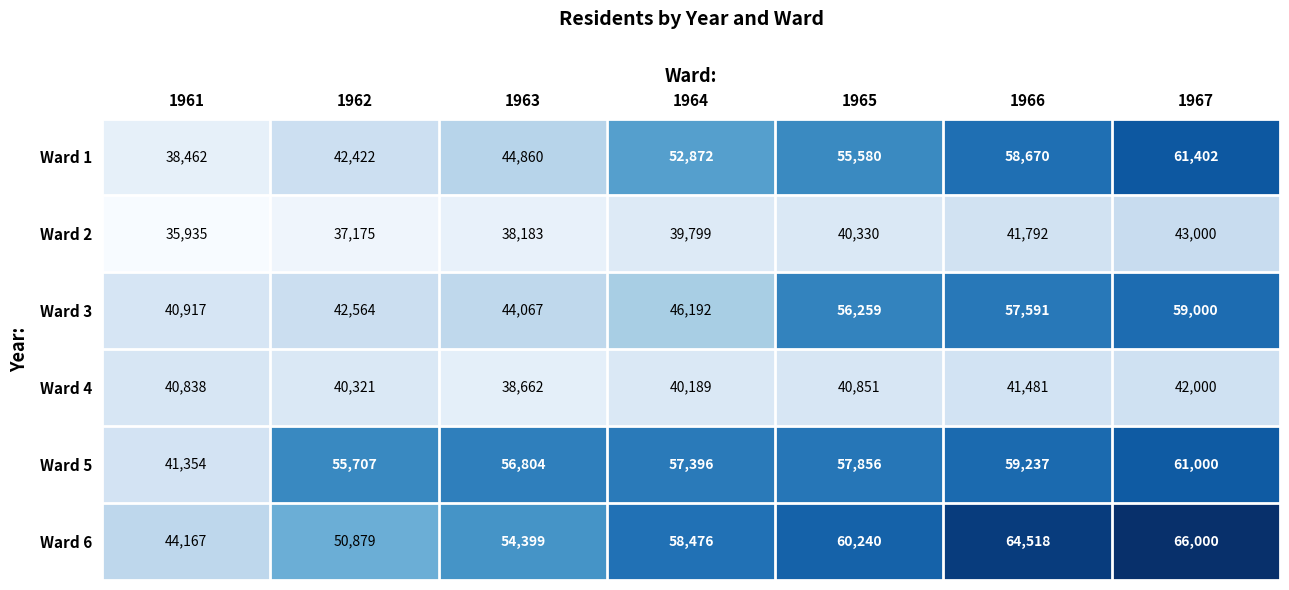

True or false: Ward 2 has a value of 65721 at 1964.

False